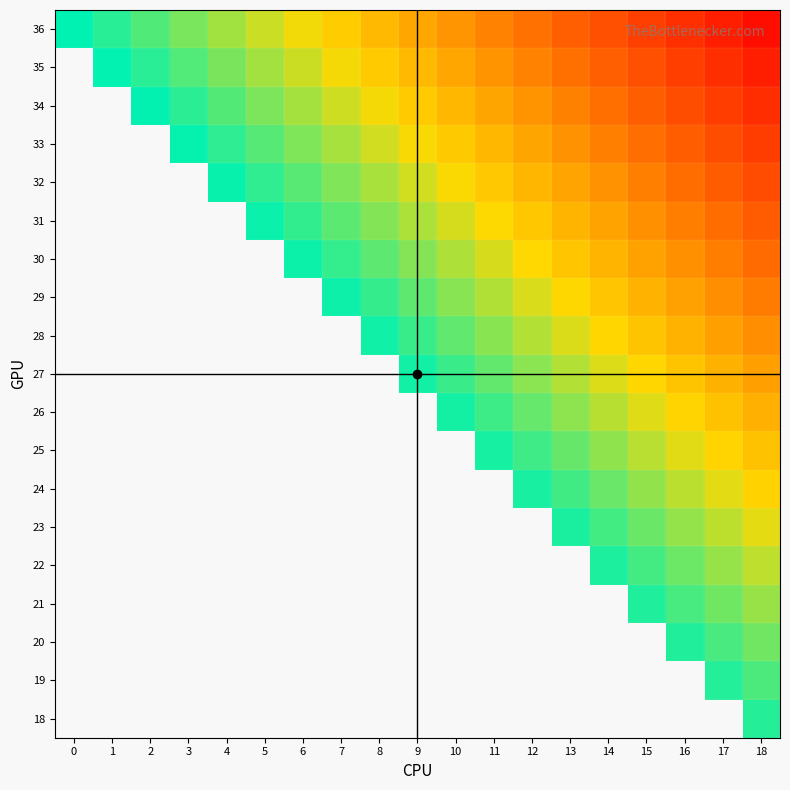

What is the spread (max minus min) of values at 16?

288.0